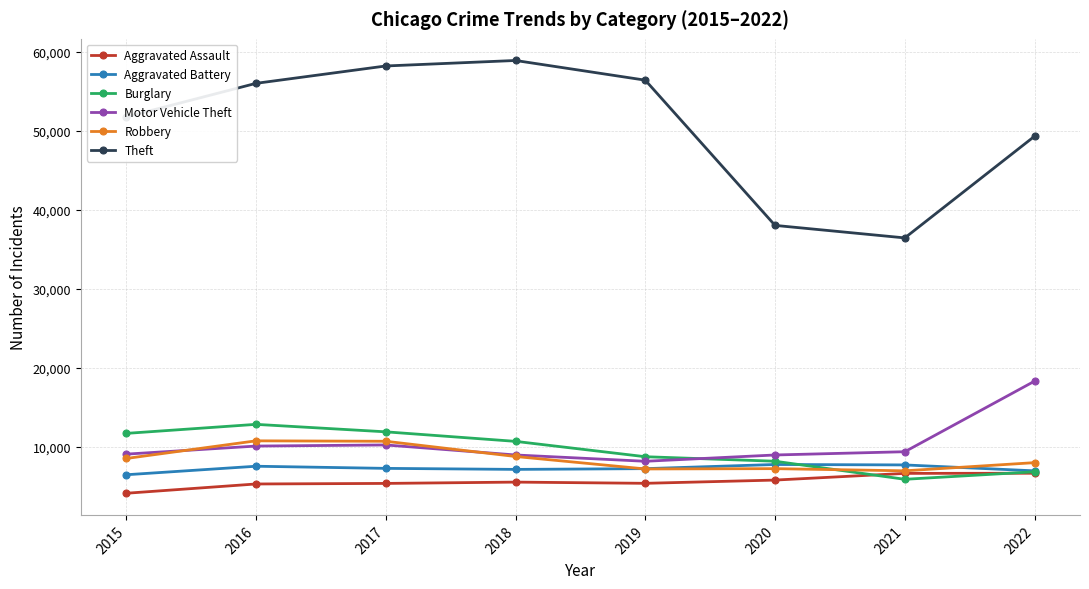

The value of Robbery at 2016 is 7130. True or false?

False